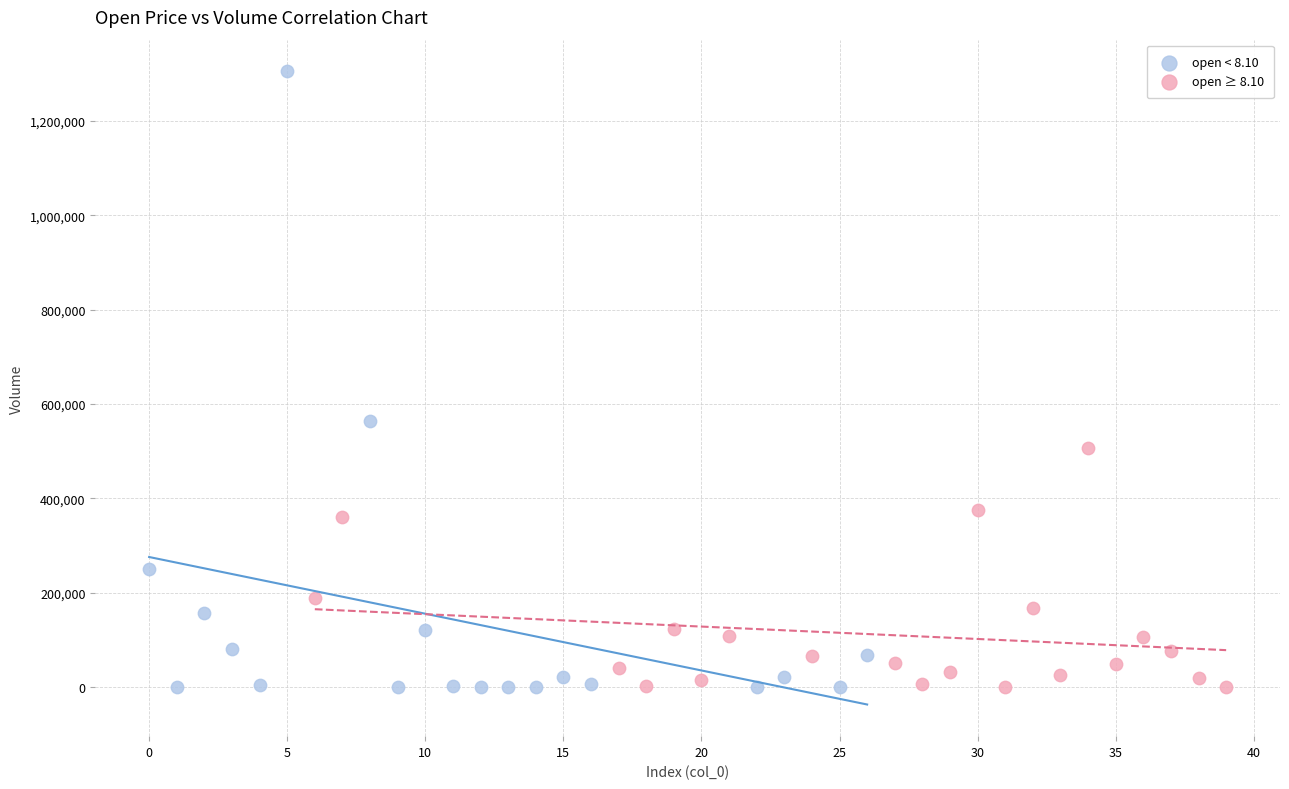

Which series contains the highest Y value?

open < 8.10